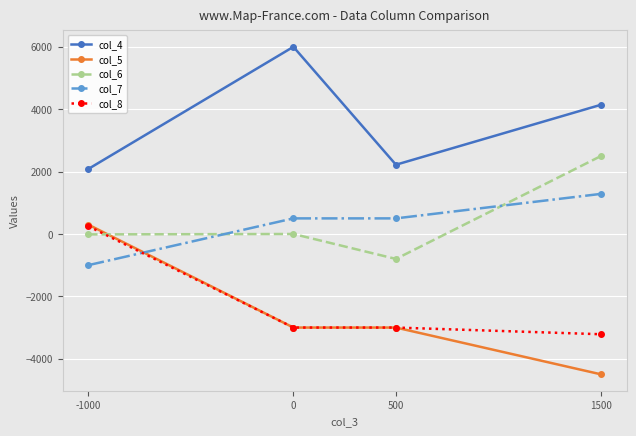

What is the sum of all col_7 values?

1285.7